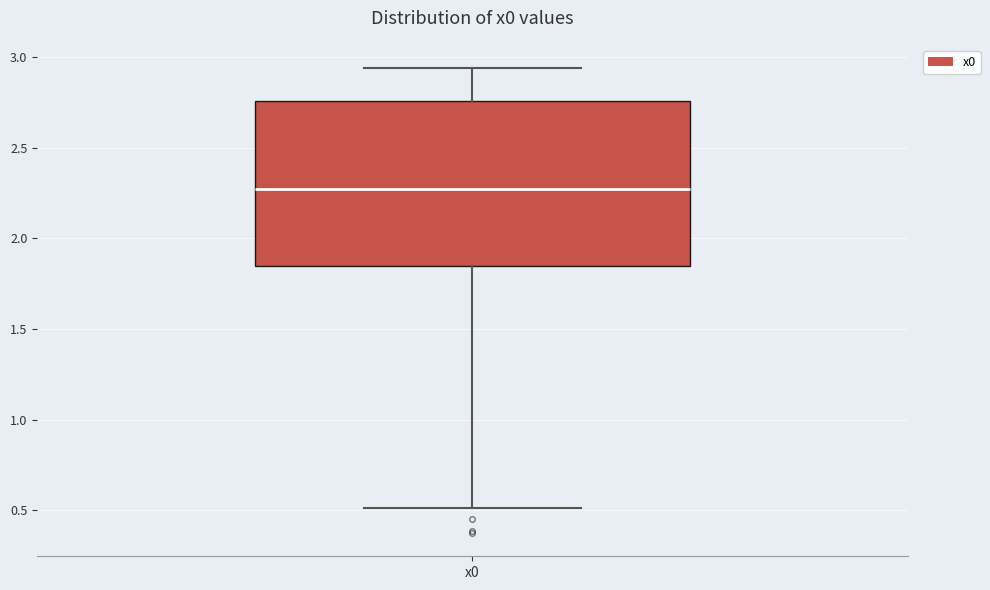

Where does the lower whisker of the box for x0 end on the y-axis? The values are not printed on the chart, so give them approximately, as read against the axis.

0.50